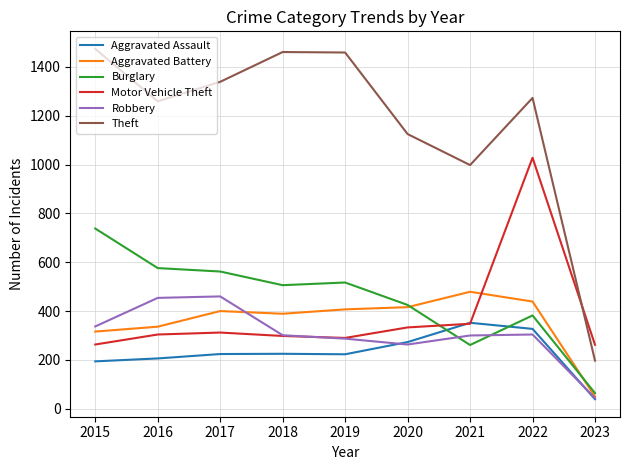

Is this an area chart (filled region under the line)?

No